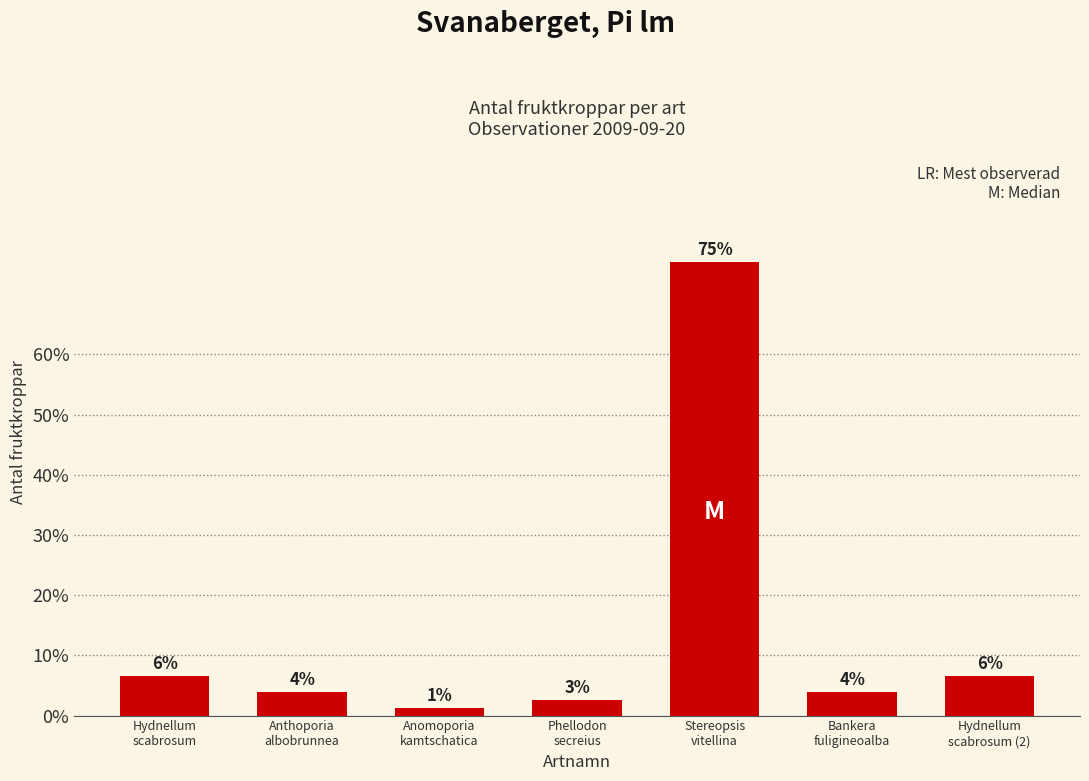

Does the chart contain any negative values?

No